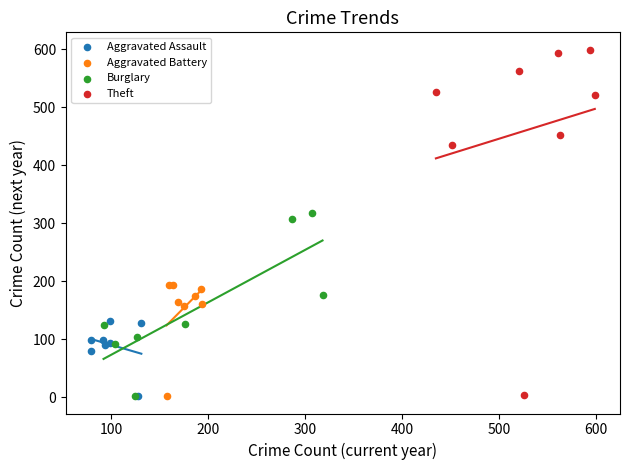

Which series contains the highest Y value?

Theft